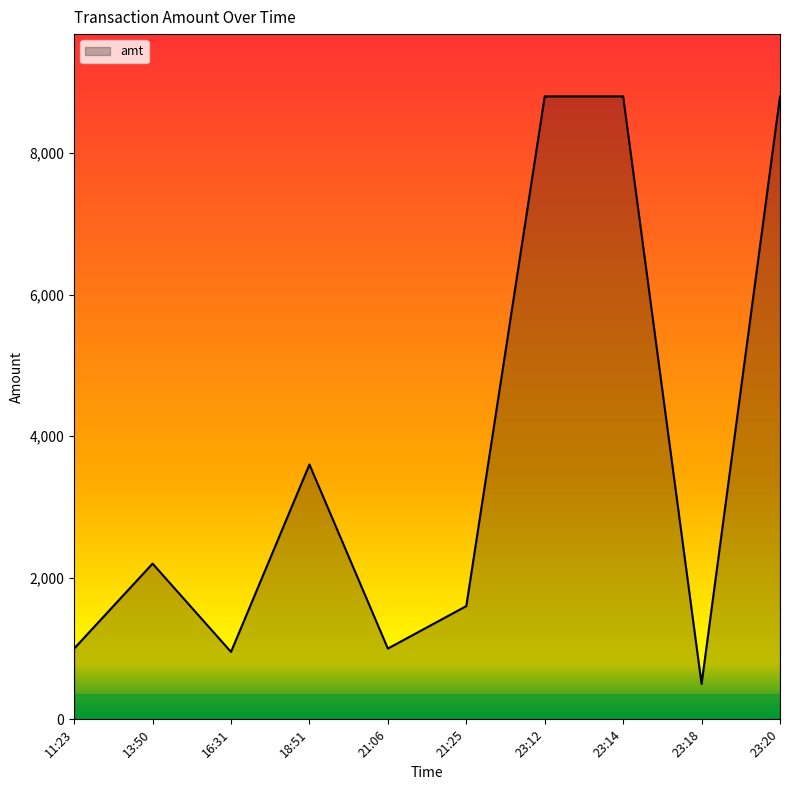

How many values are below 2200?

5